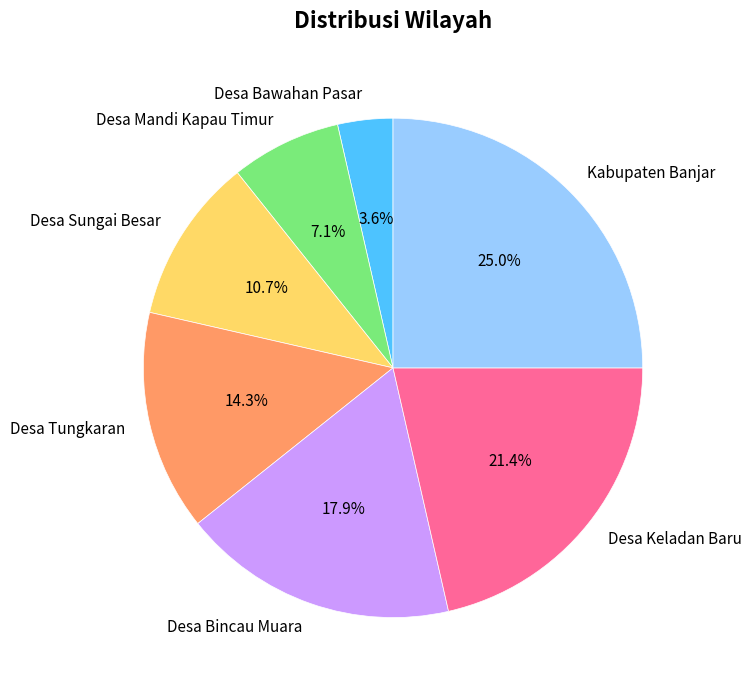

How many segments does this pie chart have?

7